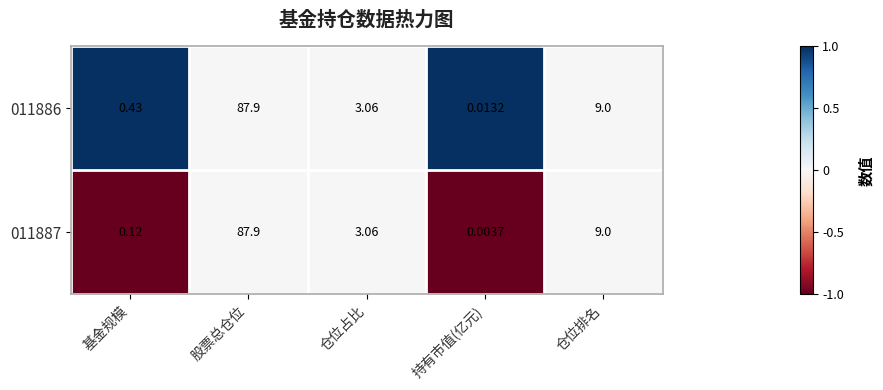

Where does the 011886 series first go above 3?

股票总仓位